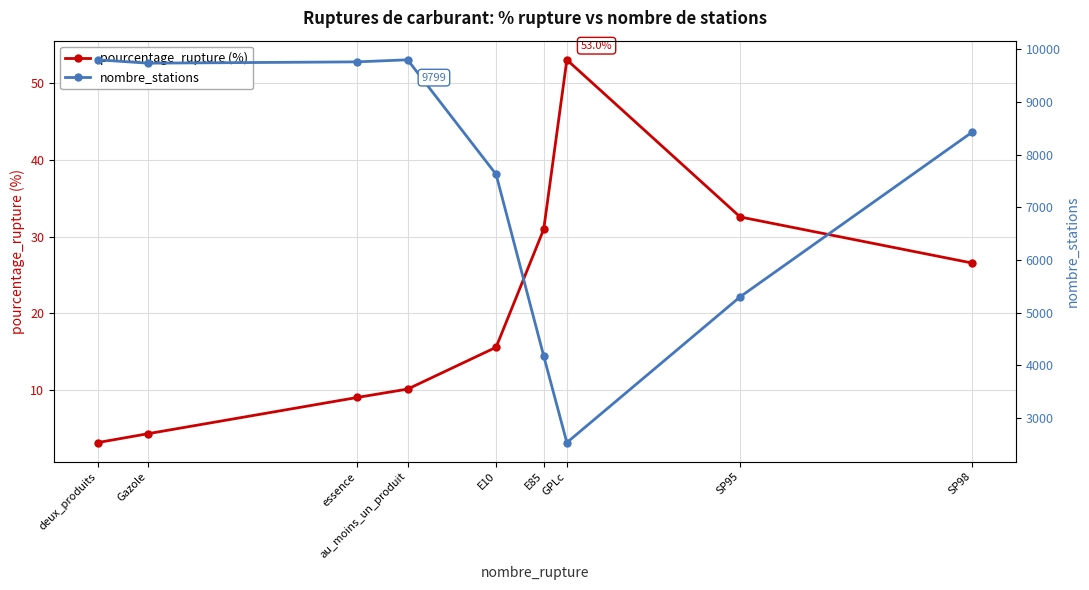

True or false: pourcentage_rupture (%) and nombre_stations cross at least once.

False